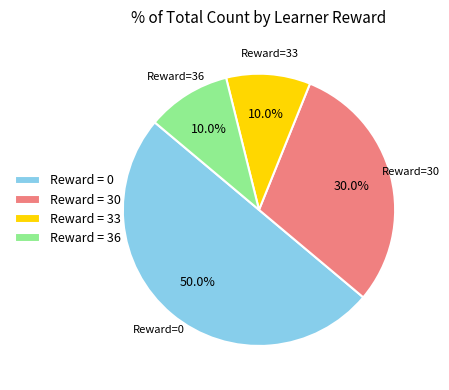

Is Reward = 30 the majority of the pie?

No